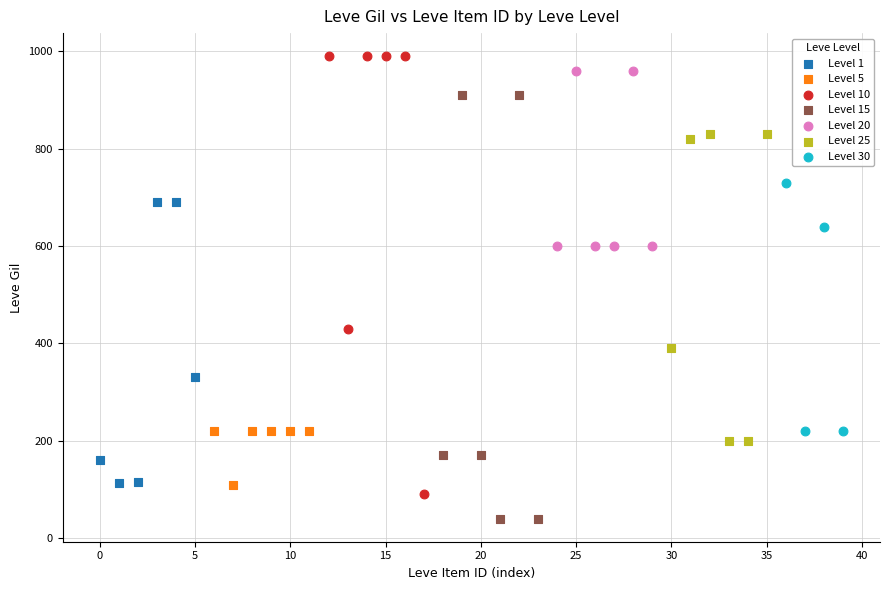

Which series contains the lowest Y value?

Level 15